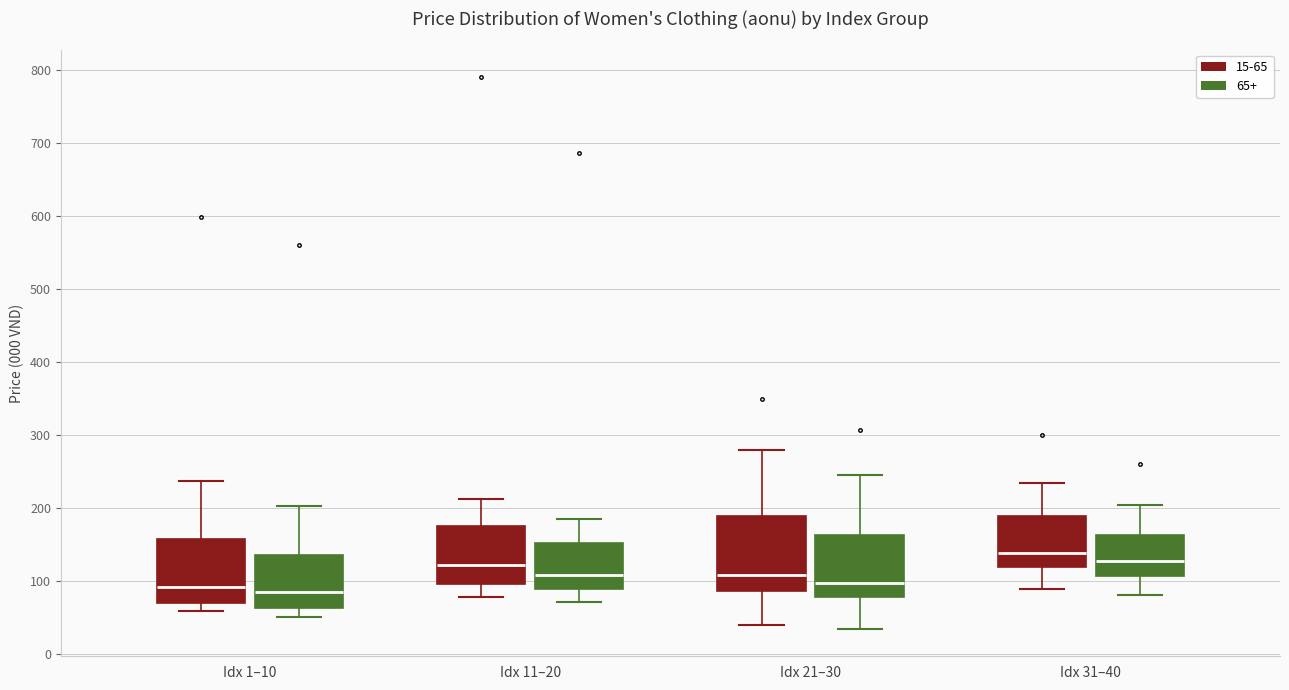

Reading left to right, read every box against the y-axis: the position of its median line, the range the box covers, and the ends of its whiskers. The values are not printed on the chart, so give them approximately, as read against the axis.

Idx 1–10 (15-65): median 90, box 70 to 160, whiskers 60 to 240
Idx 1–10 (65+): median 90, box 60 to 140, whiskers 50 to 200
Idx 11–20 (15-65): median 120, box 100 to 180, whiskers 80 to 210
Idx 11–20 (65+): median 110, box 90 to 150, whiskers 70 to 180
Idx 21–30 (15-65): median 110, box 90 to 190, whiskers 40 to 280
Idx 21–30 (65+): median 100, box 80 to 160, whiskers 40 to 250
Idx 31–40 (15-65): median 140, box 120 to 190, whiskers 90 to 240
Idx 31–40 (65+): median 130, box 110 to 160, whiskers 80 to 200